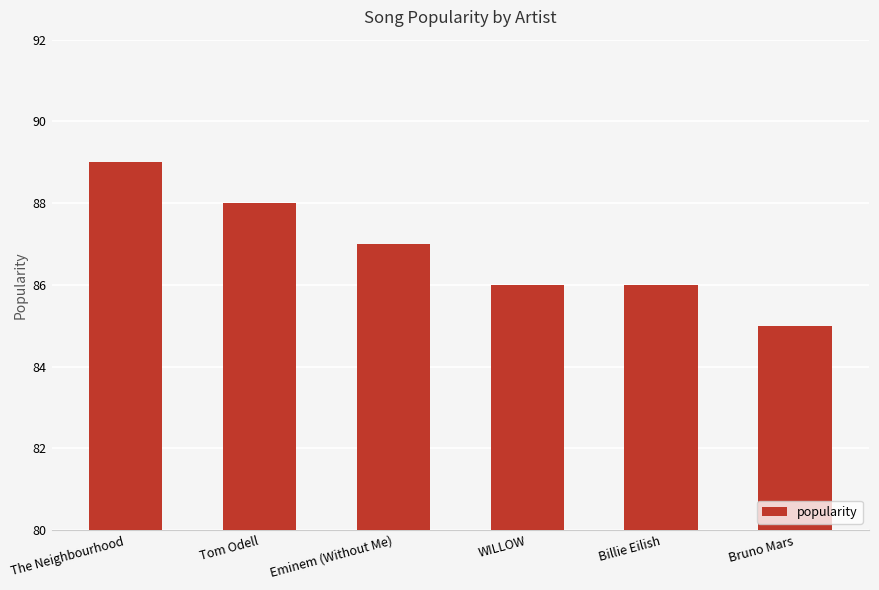

What is the value of the 6th bar from the left?

85